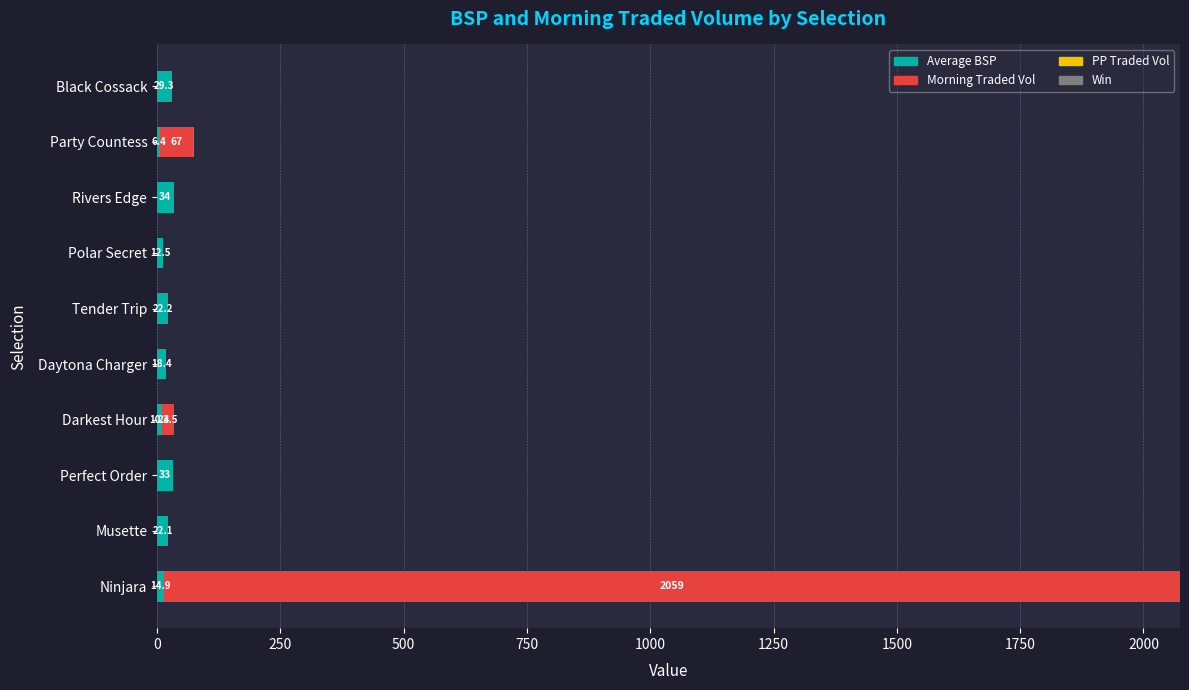

At which category is the sum across all series the highest?

Ninjara